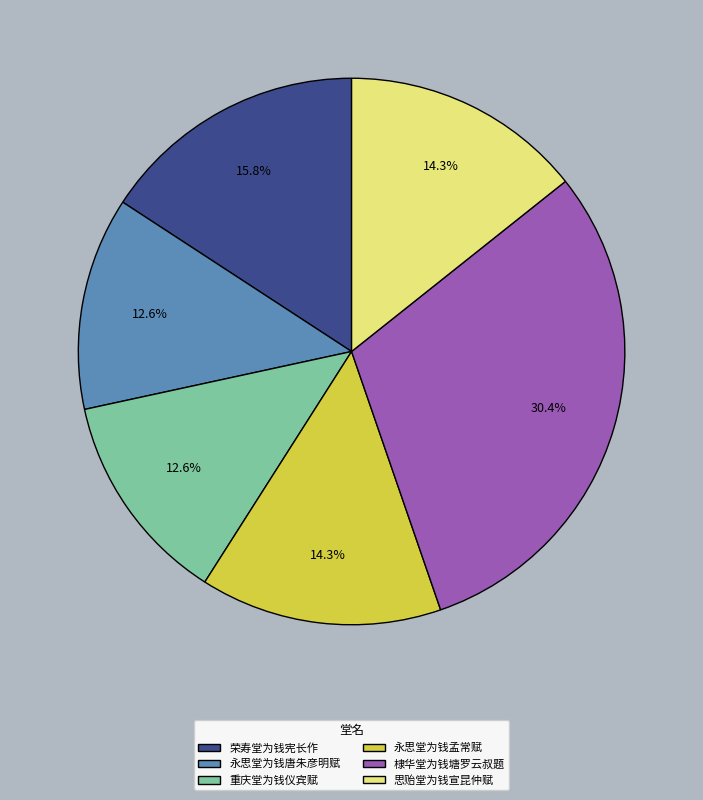

To the nearest percent, what is the combined percentage of 棣华堂为钱塘罗云叔题 and 荣寿堂为钱宪长作?

46%